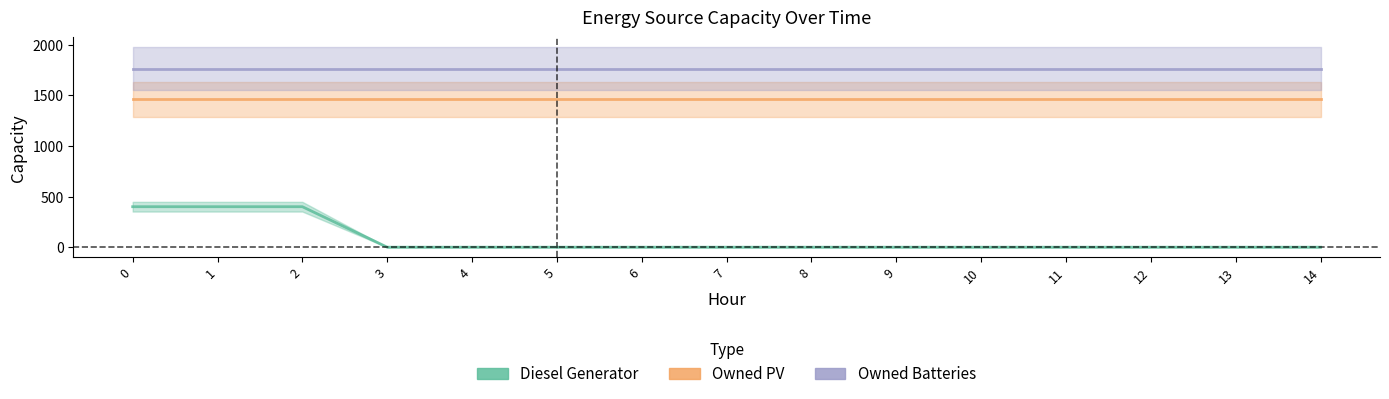

True or false: Owned PV has more than 2 points higher than both neighbors.

False